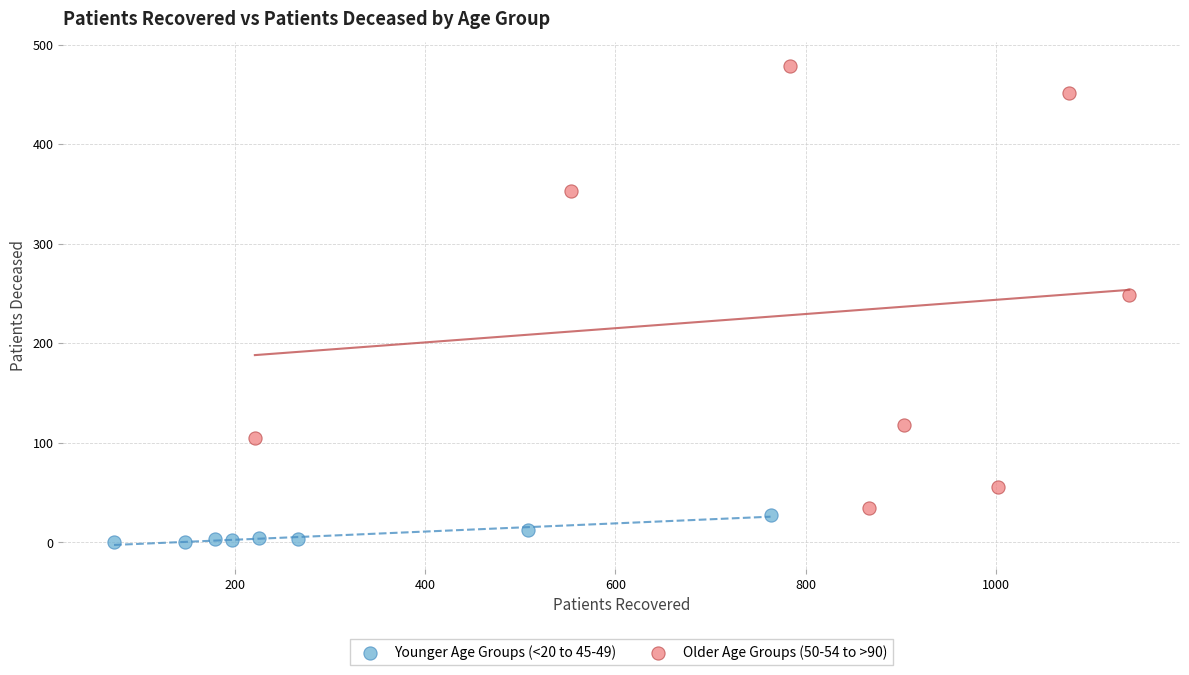

Which series contains the lowest Y value?

Younger Age Groups (<20 to 45-49)